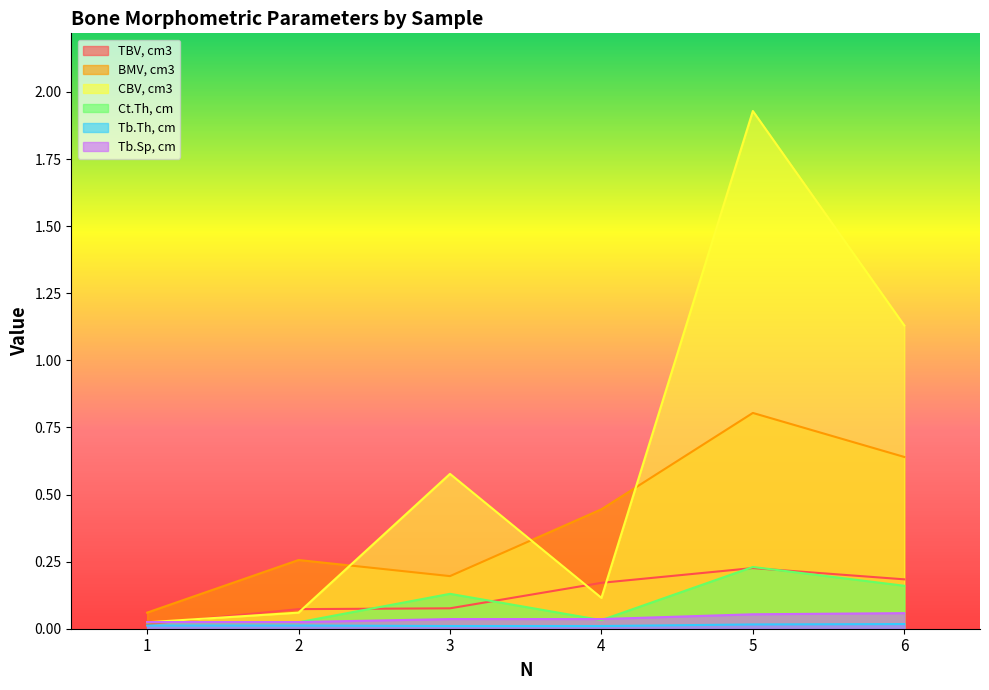

How many lines are shown in the chart?

6